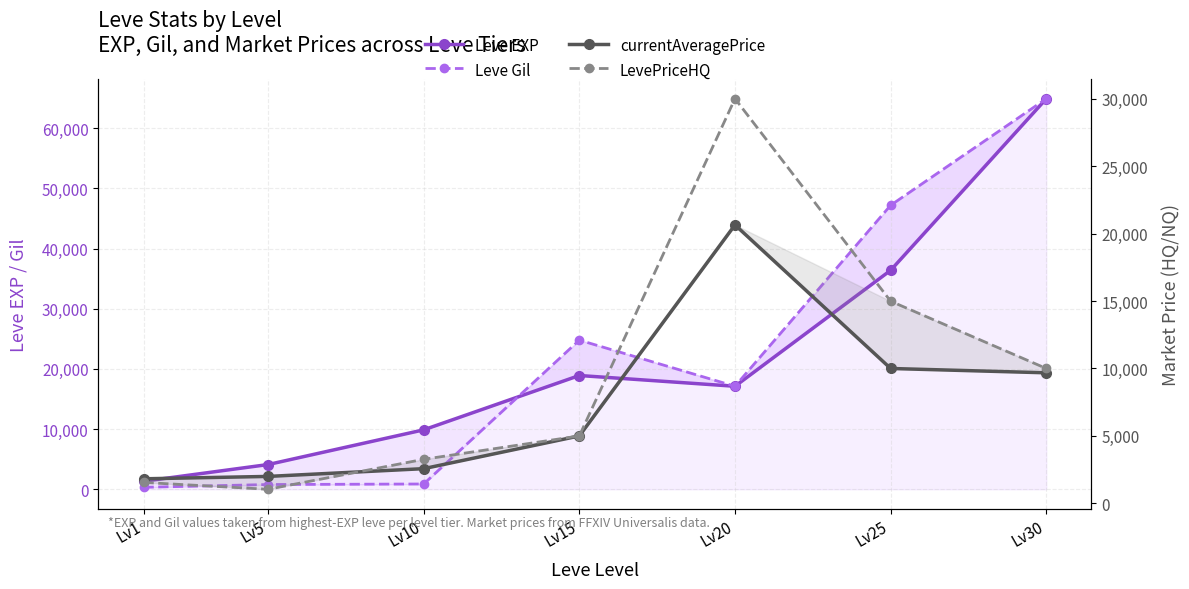

Is it true that LevePriceHQ equals 6168 at Lv30?

False